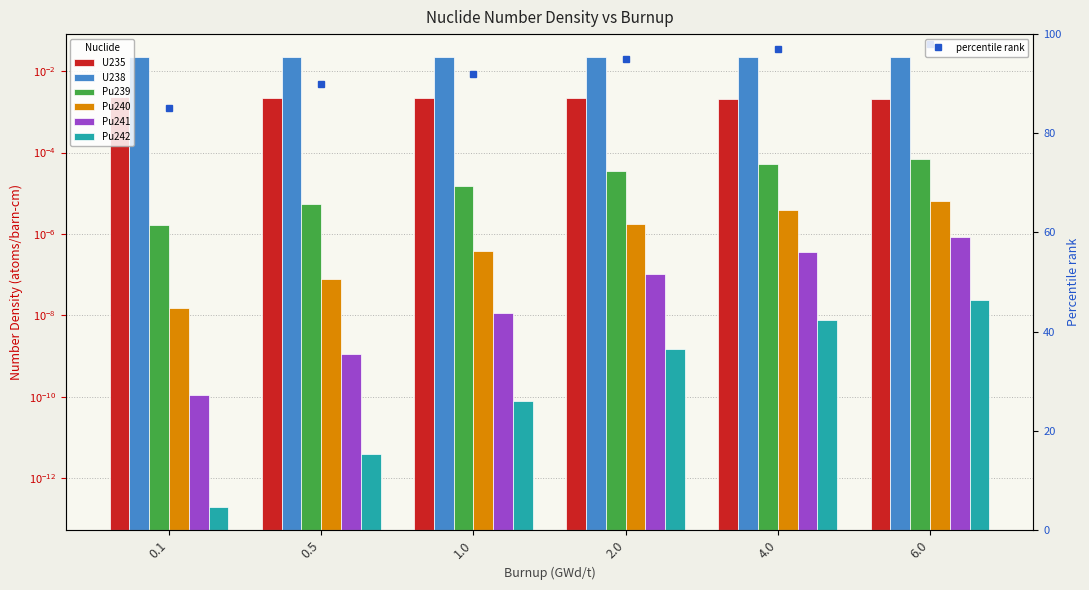

What is the lowest value of the percentile rank series?

85